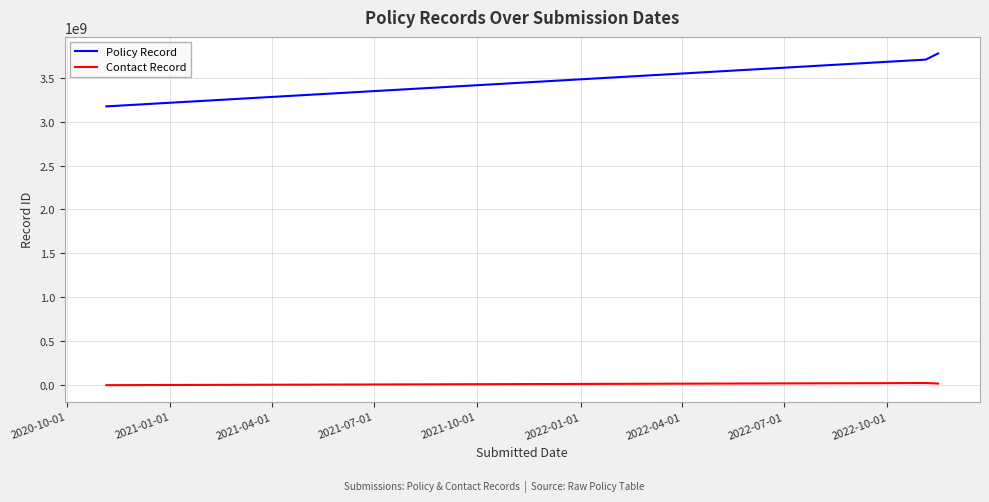

Which series has the largest total across all categories?

Policy Record